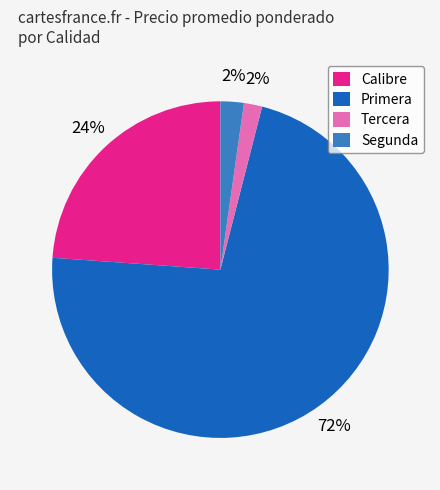

Does Primera account for over 50% of the chart?

Yes